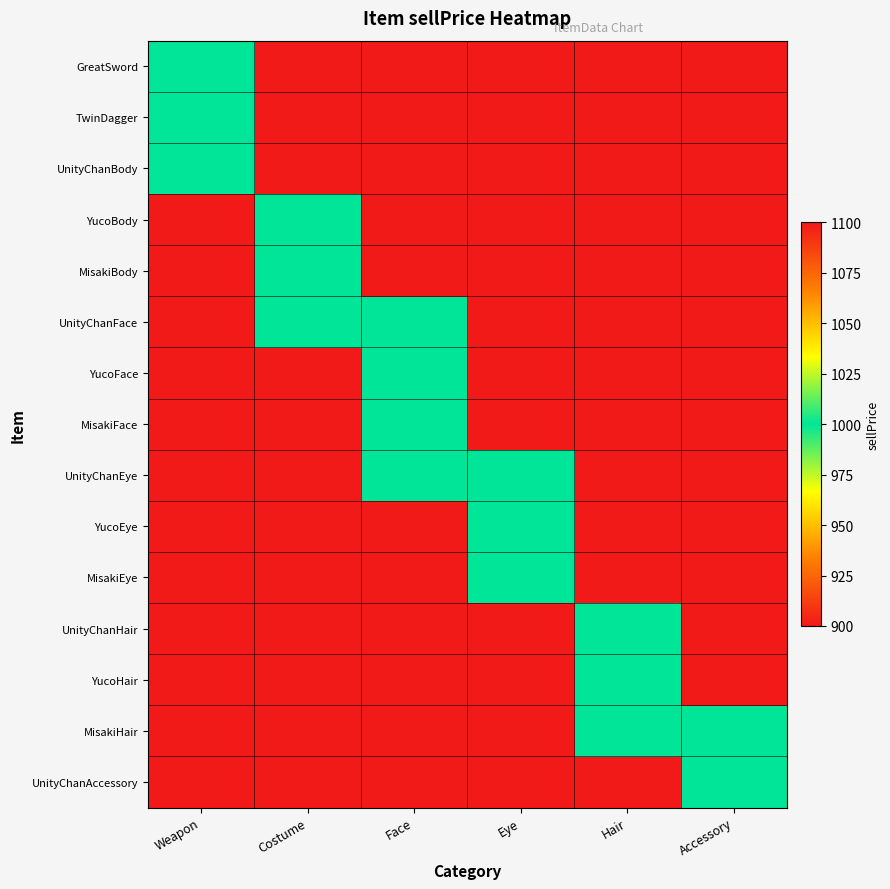

At how many categories does at least one series exceed 679?

6